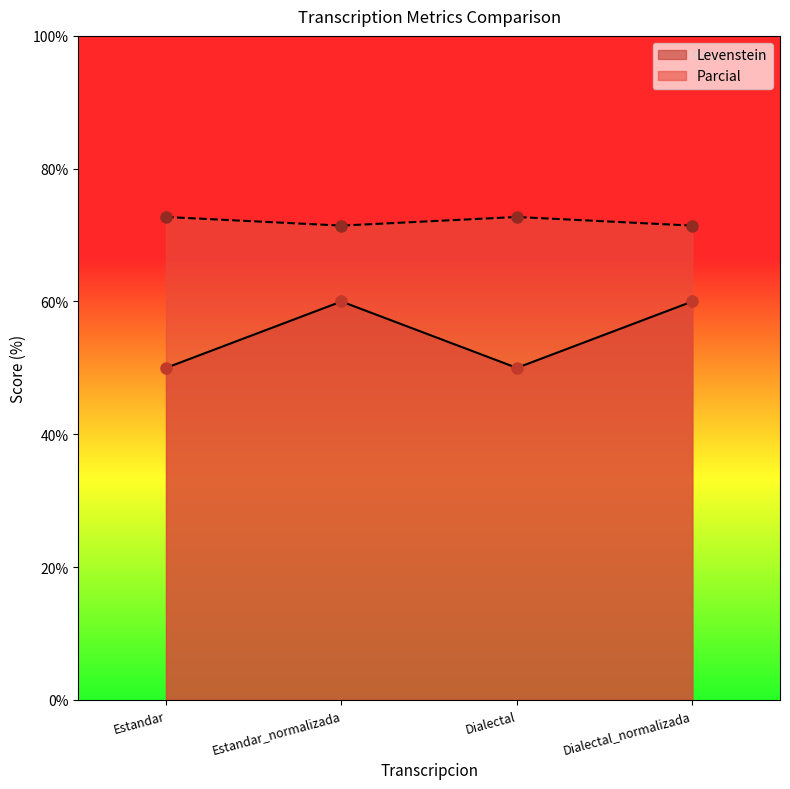

Between Dialectal_normalizada and Estandar, which is larger?

Dialectal_normalizada